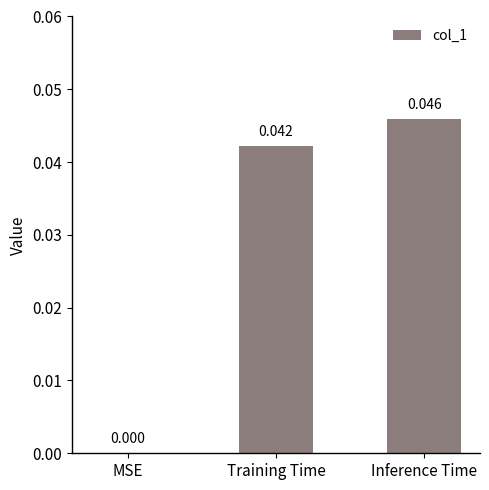

Between Inference Time and Training Time, which is larger?

Inference Time